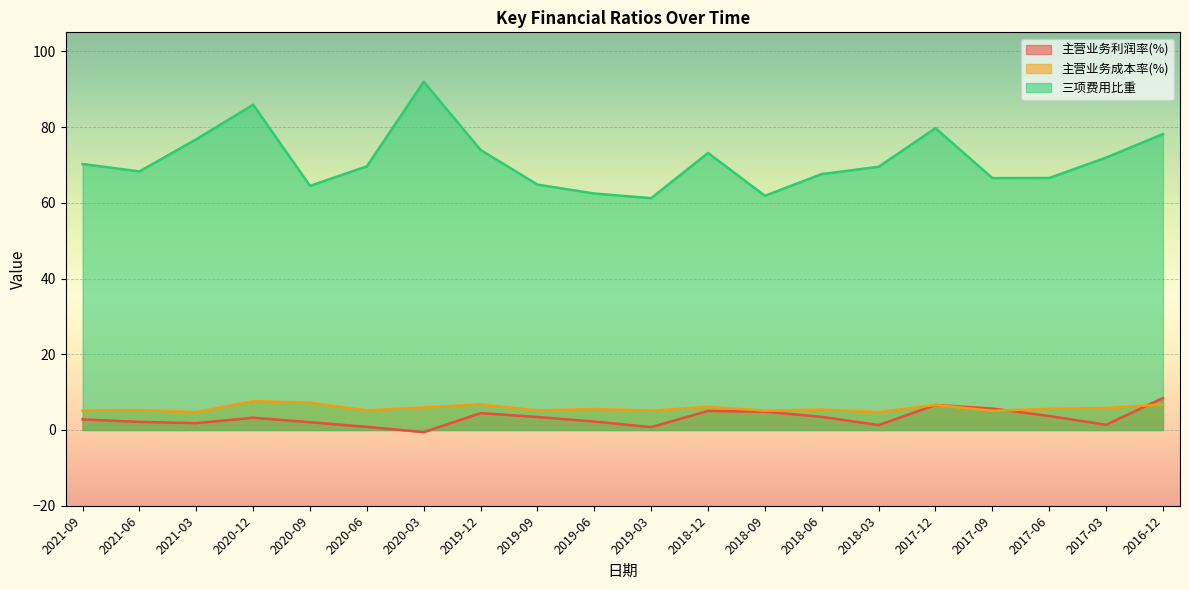

In 主营业务利润率(%), how many points are lower than both neighbors (excluding endpoints)?

5